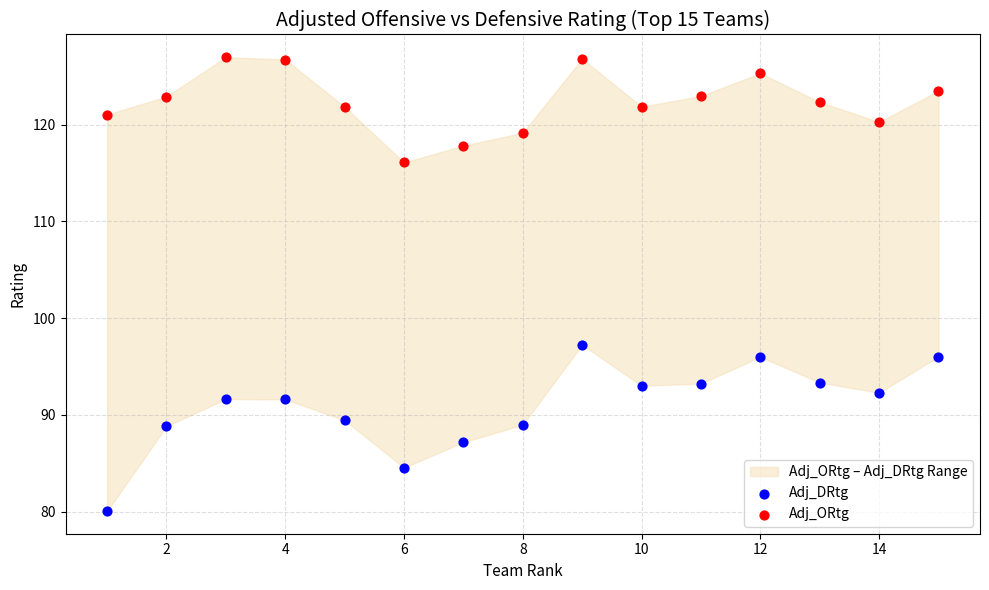

Which series reaches the maximum Y coordinate?

Adj_ORtg